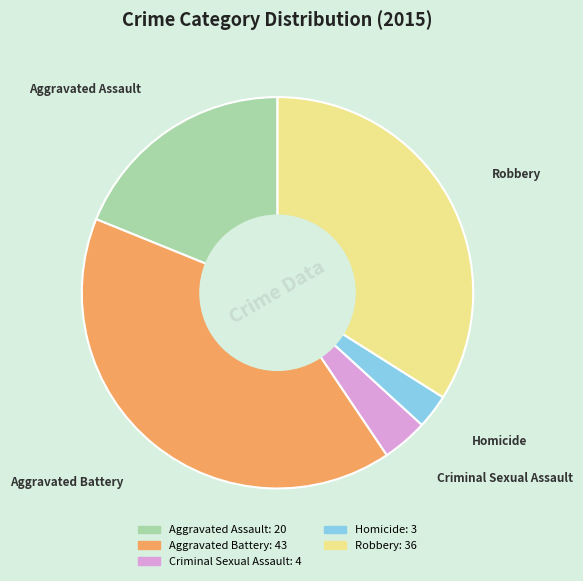

Rank the categories by value from highest to lowest.

Aggravated Battery, Robbery, Aggravated Assault, Criminal Sexual Assault, Homicide